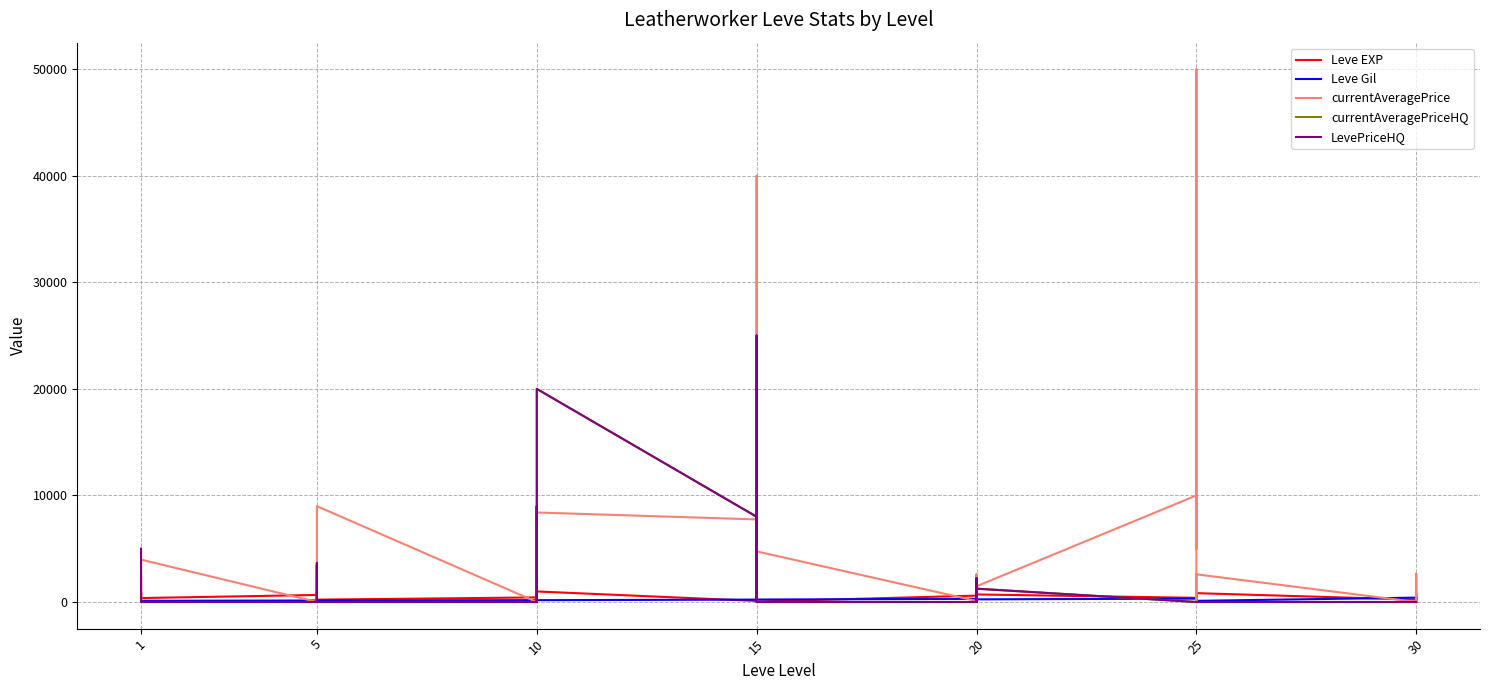

Which category has the lowest value in the currentAveragePriceHQ series?

1